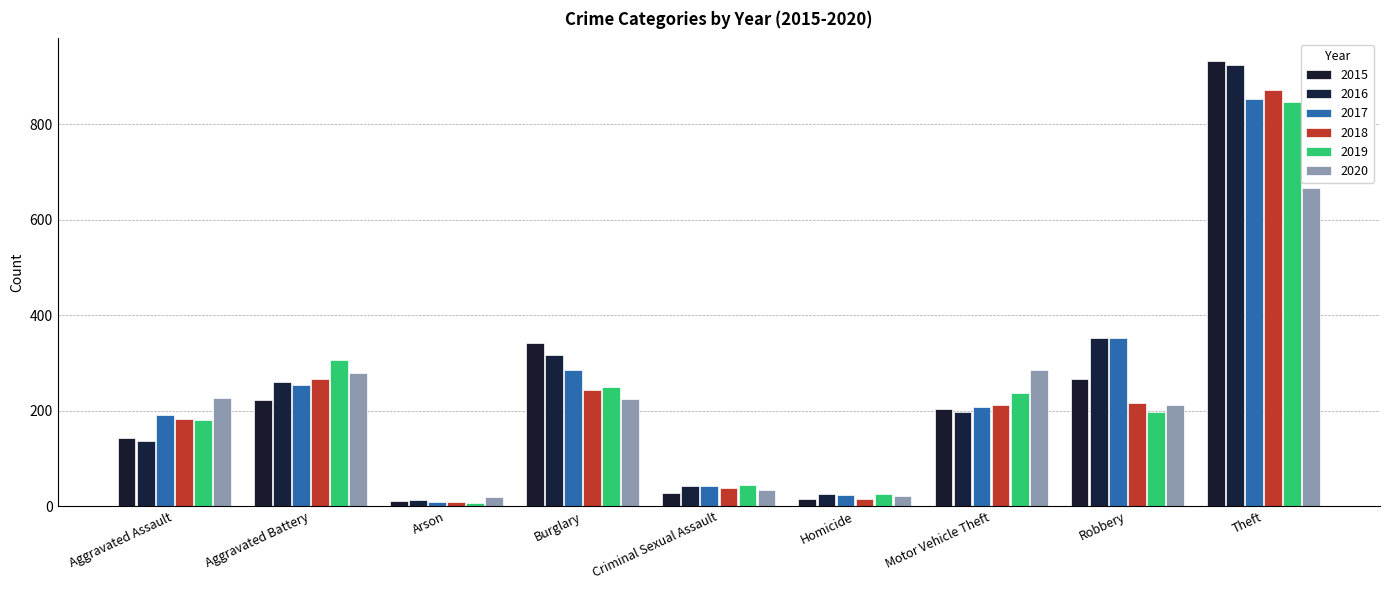

Rank the series by their maximum value, from highest to lowest.

2015, 2016, 2018, 2017, 2019, 2020